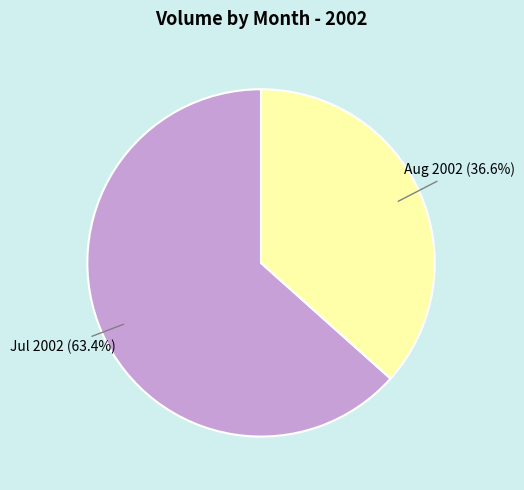

Which slice is the smallest?

Aug 2002